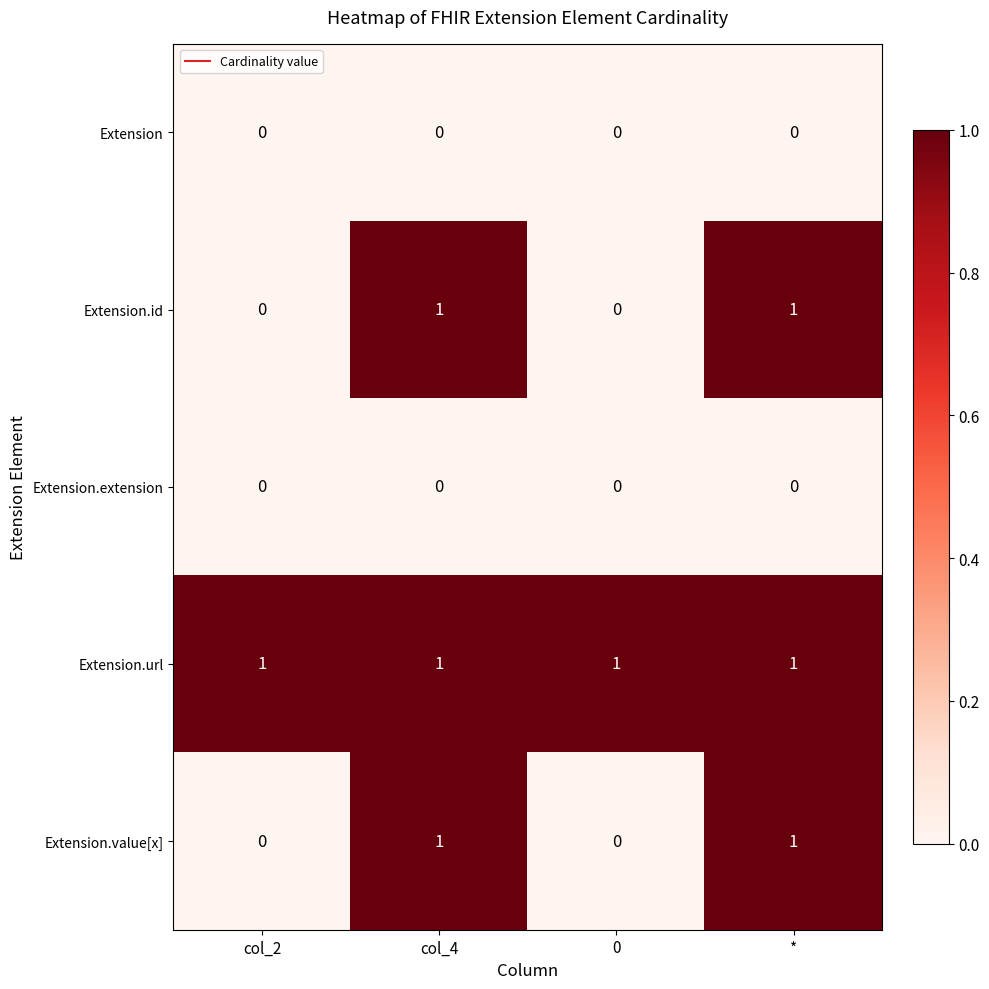

Which series has the largest total across all categories?

Extension.url